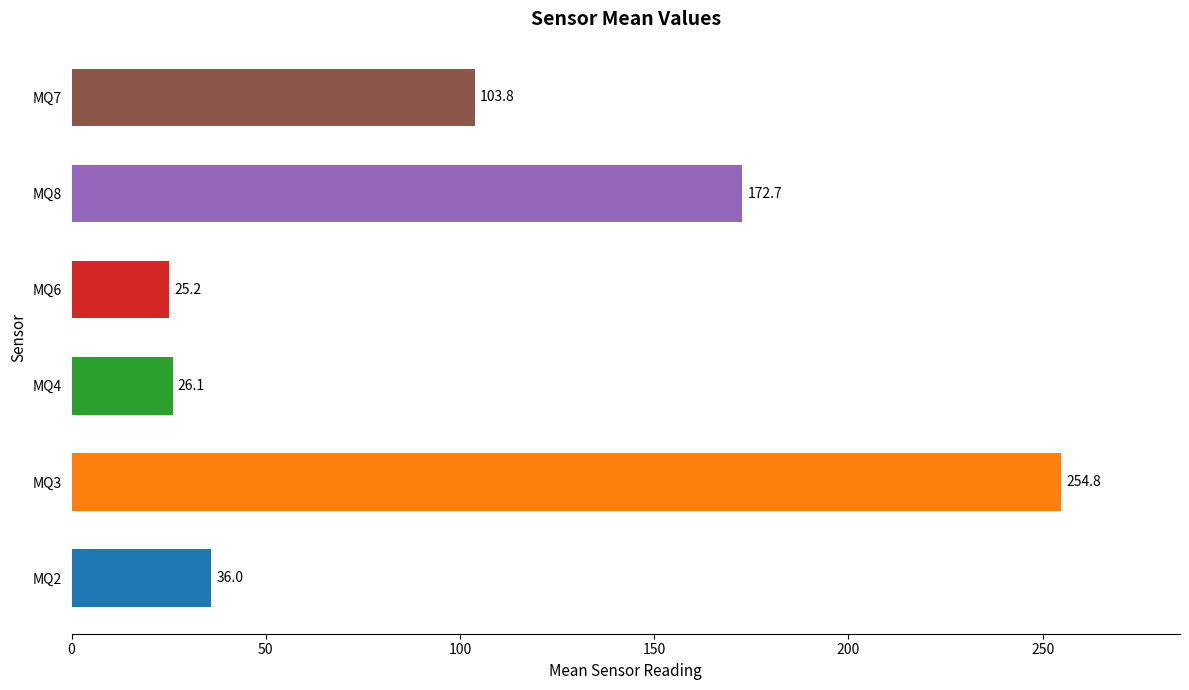

What is the sum of all values?

618.6